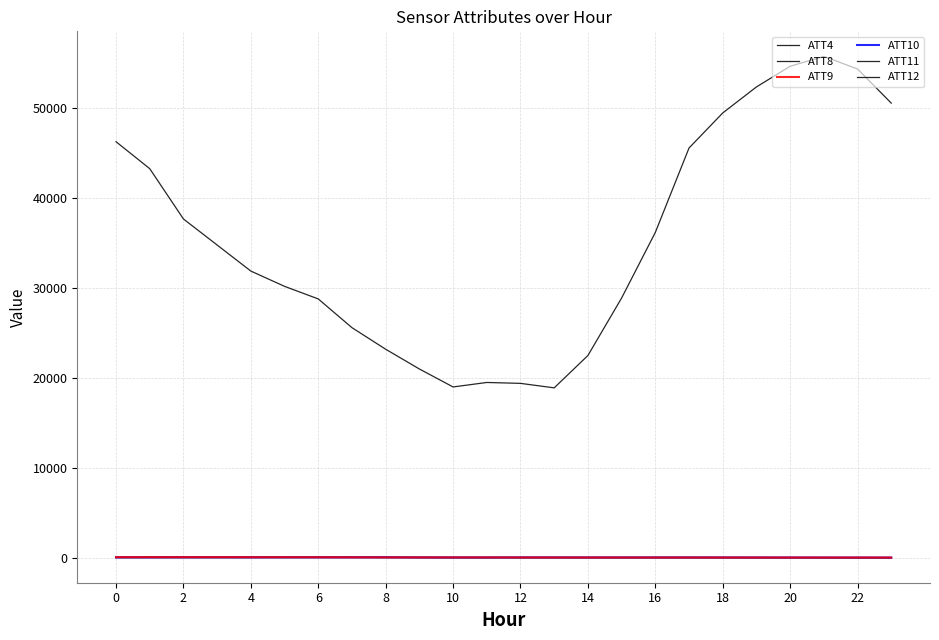

How many lines are shown in the chart?

6